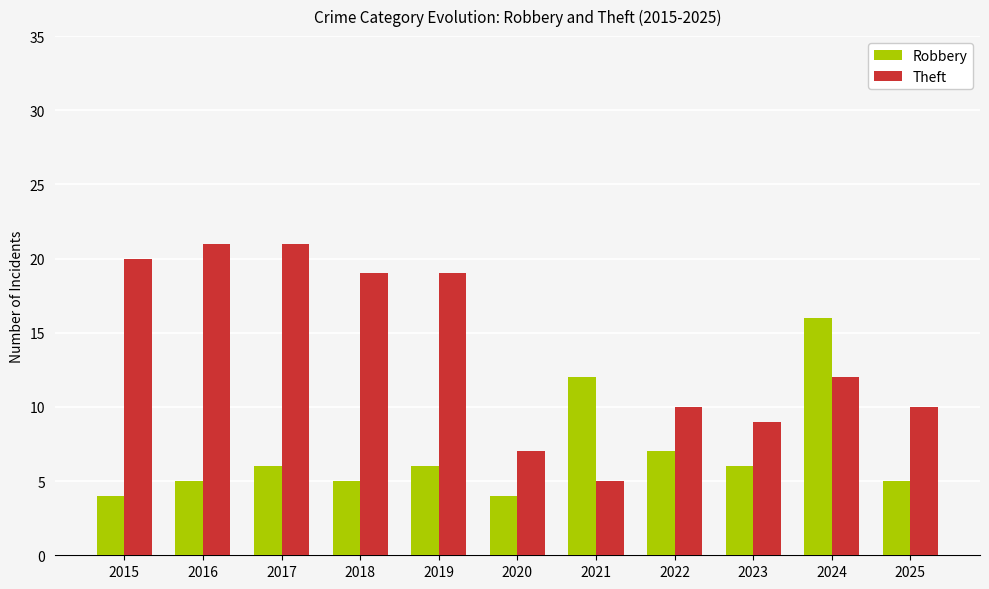

What is the sum of all Robbery values?

76